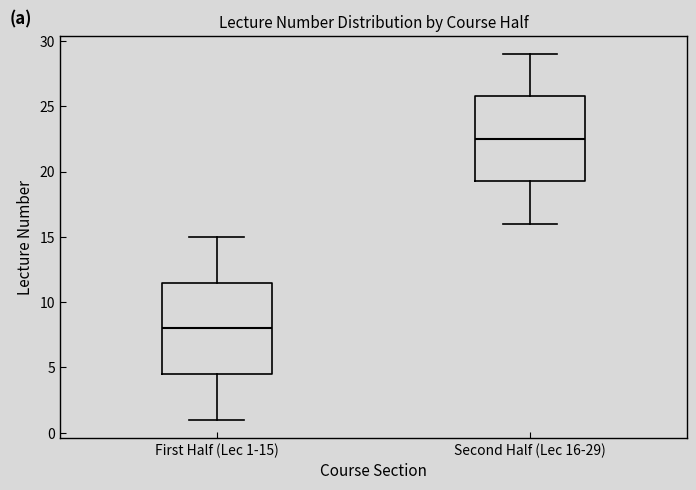

Comparing the boxes themselves (not the whiskers), which one is the tallest?

First Half (Lec 1-15)